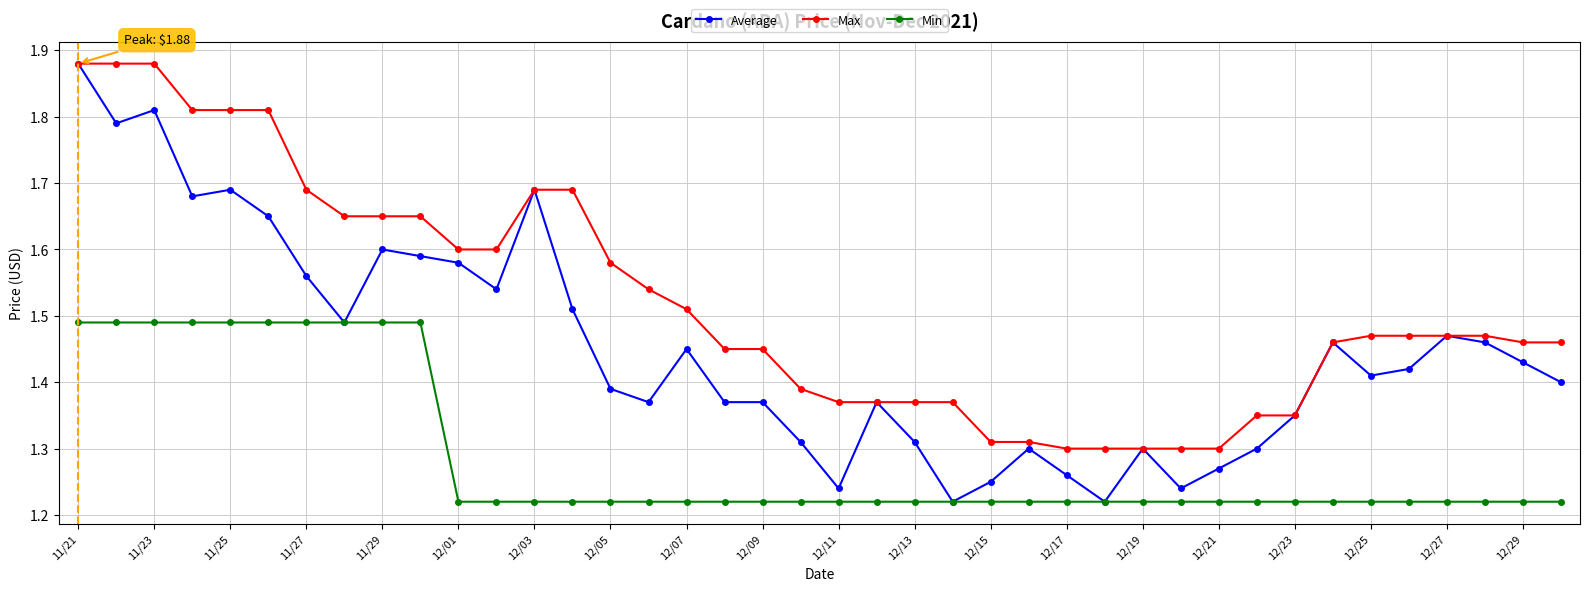

Rank the series by their average value, from highest to lowest.

Max, Average, Min